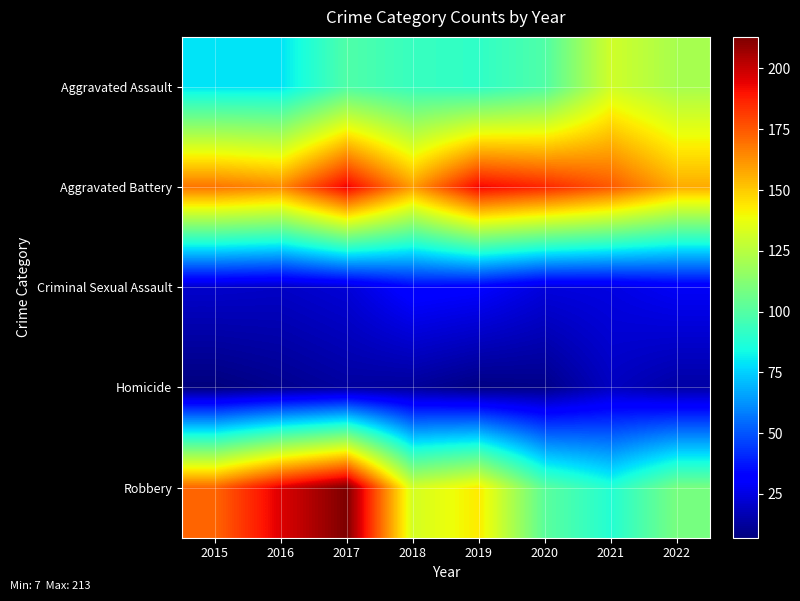

What is the total value across all series at 2015?

448